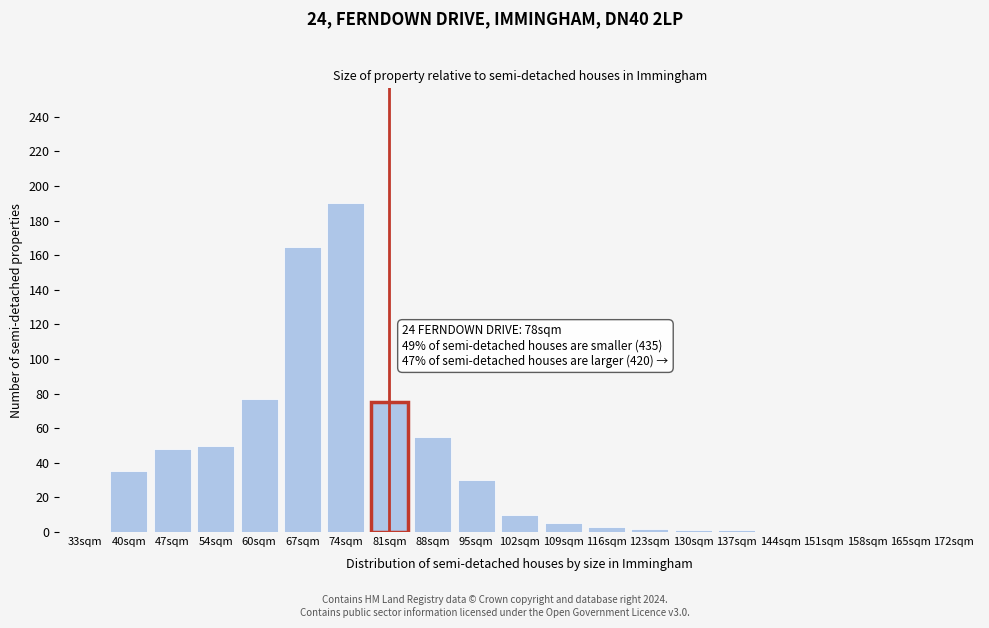

What is the change in value from 67sqm to 95sqm?

-135